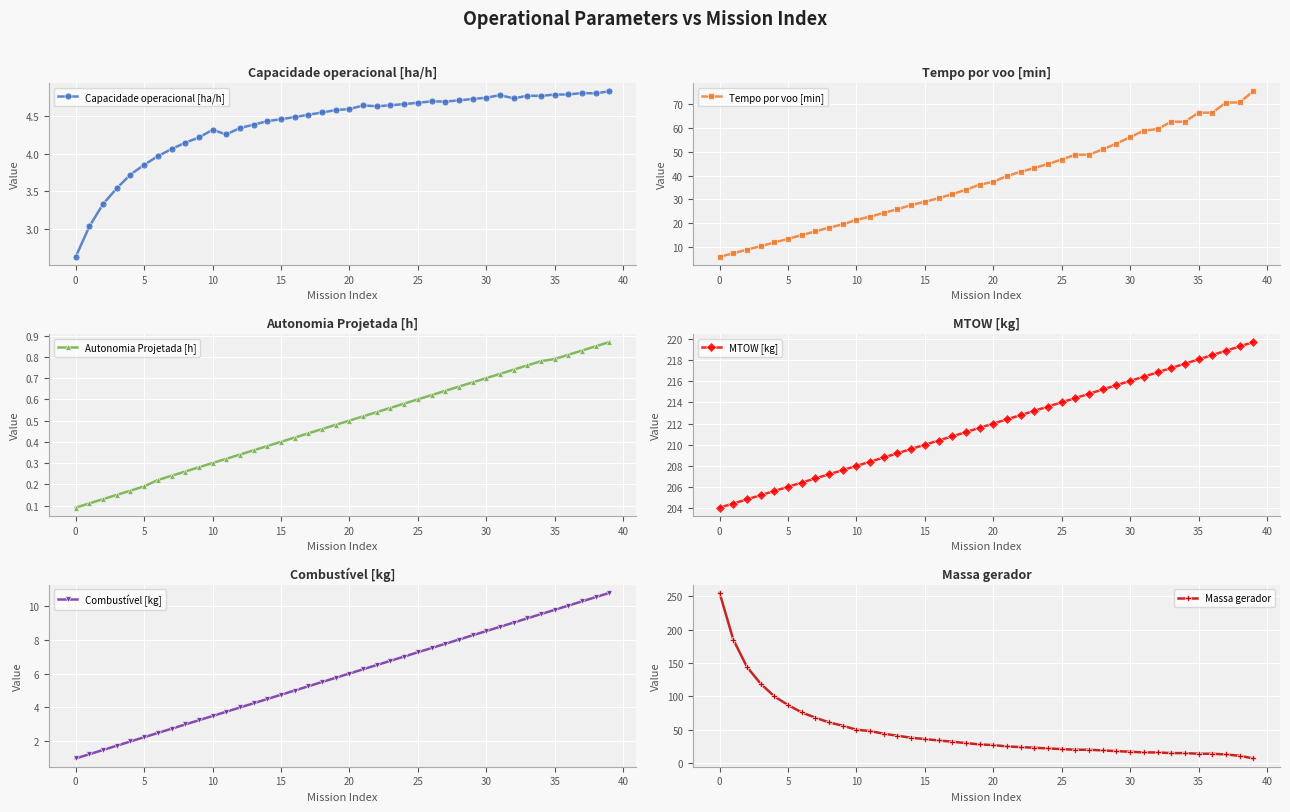

What is the label of the 24th point from the right?

16